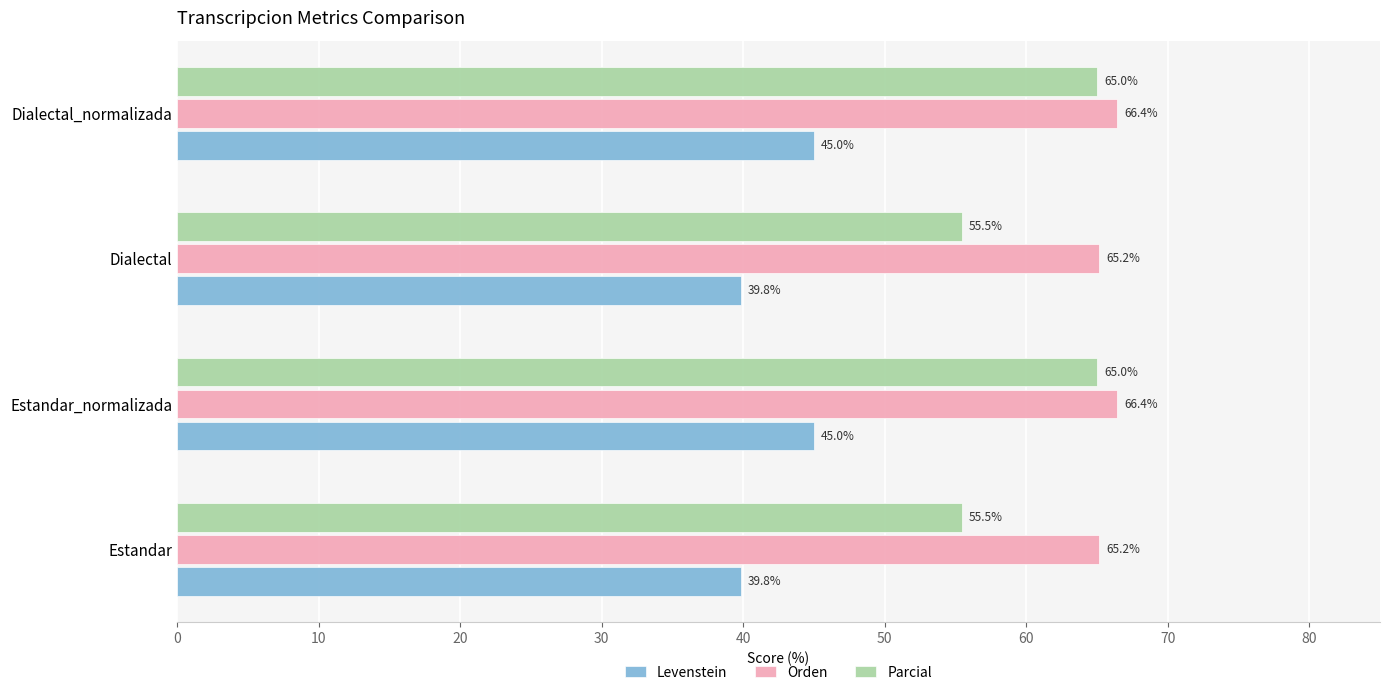

What is the average value of the Parcial series?

60.2